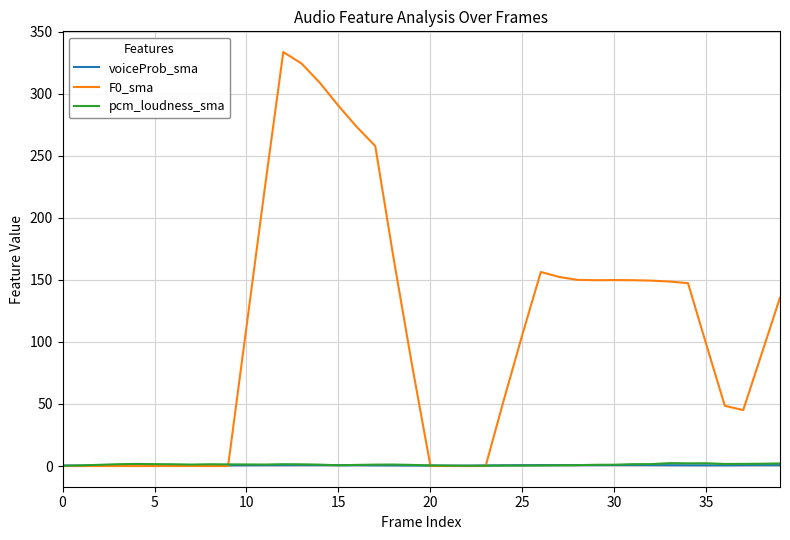

Which series has the largest total across all categories?

F0_sma